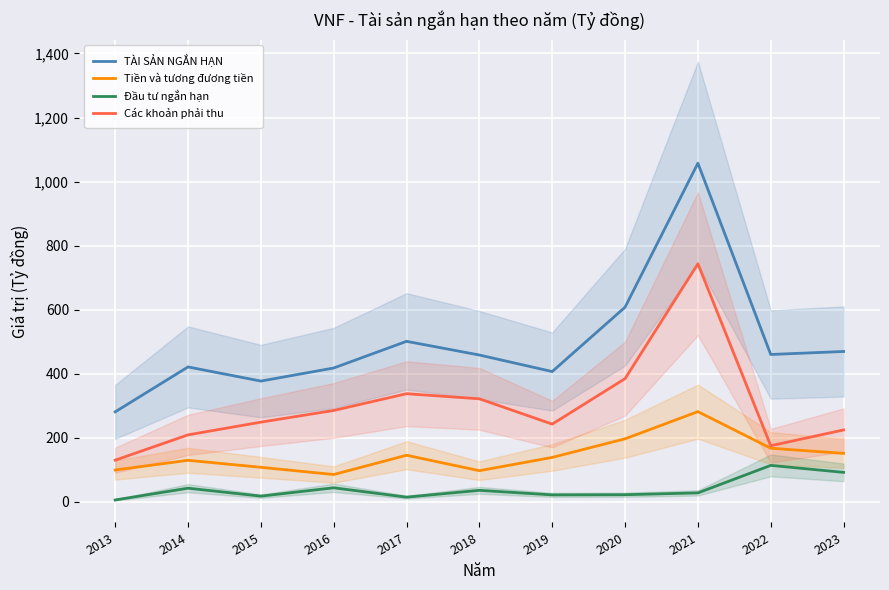

The value of Tiền và tương đương tiền at 2018 is 144.6. True or false?

False